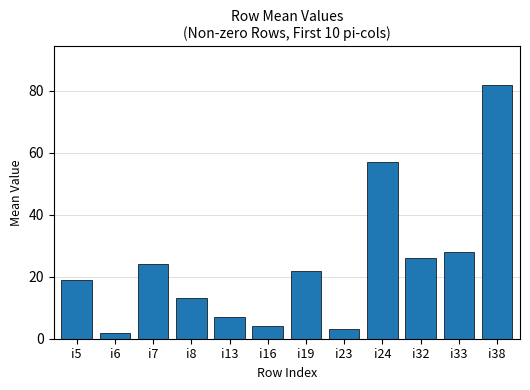

How many data points are less than 22?

6